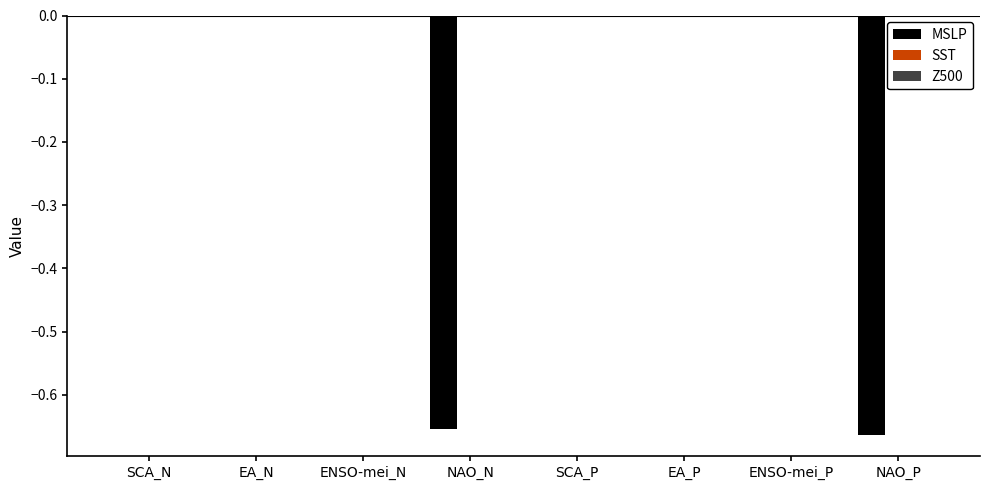

The value at SCA_P is 0.0. True or false?

True